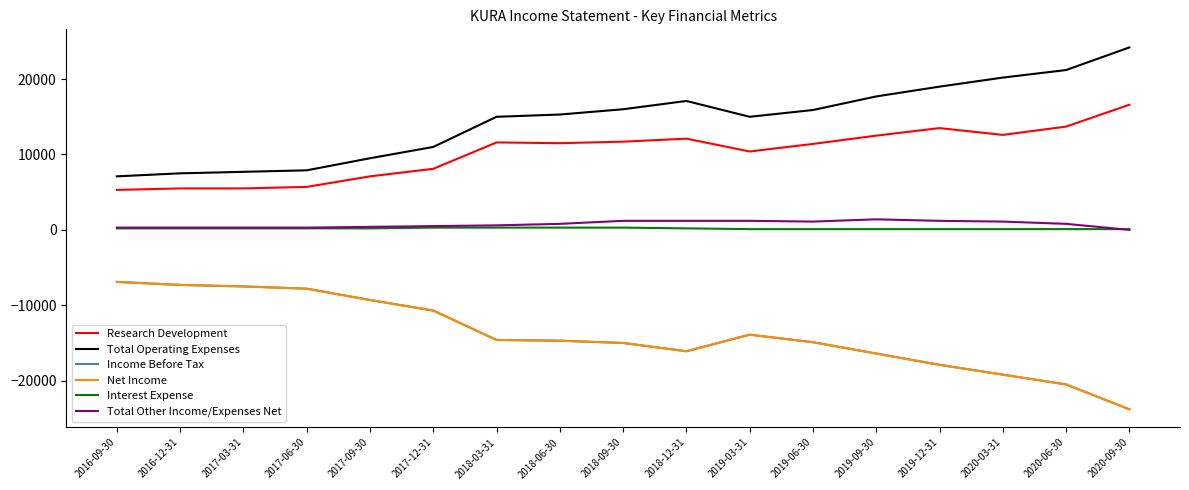

Between 2016-09-30 and 2017-09-30, which is larger?

2017-09-30